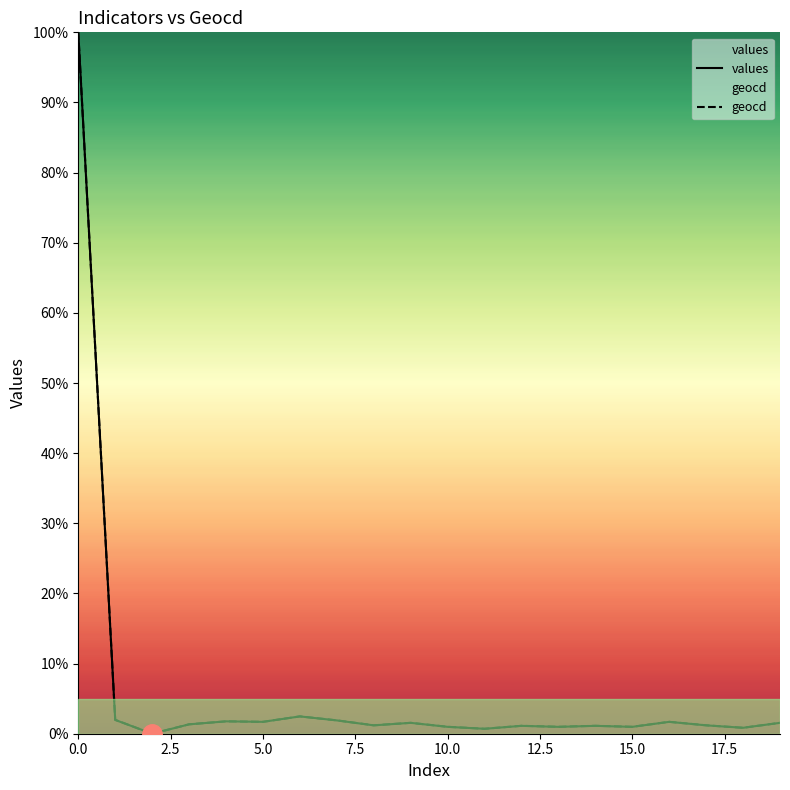

True or false: geocd has a value of 62.4 at 0.0.

False